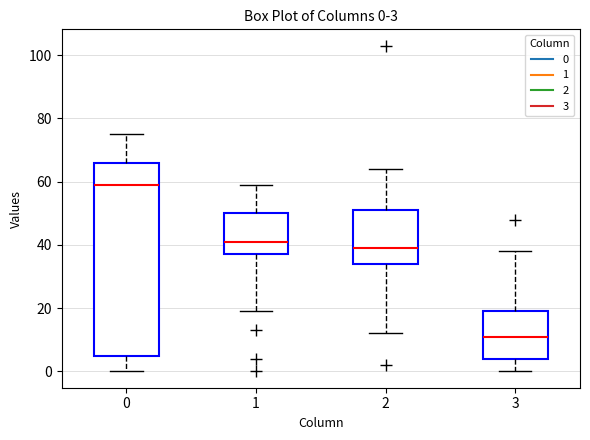

Which box has the highest median line?

0